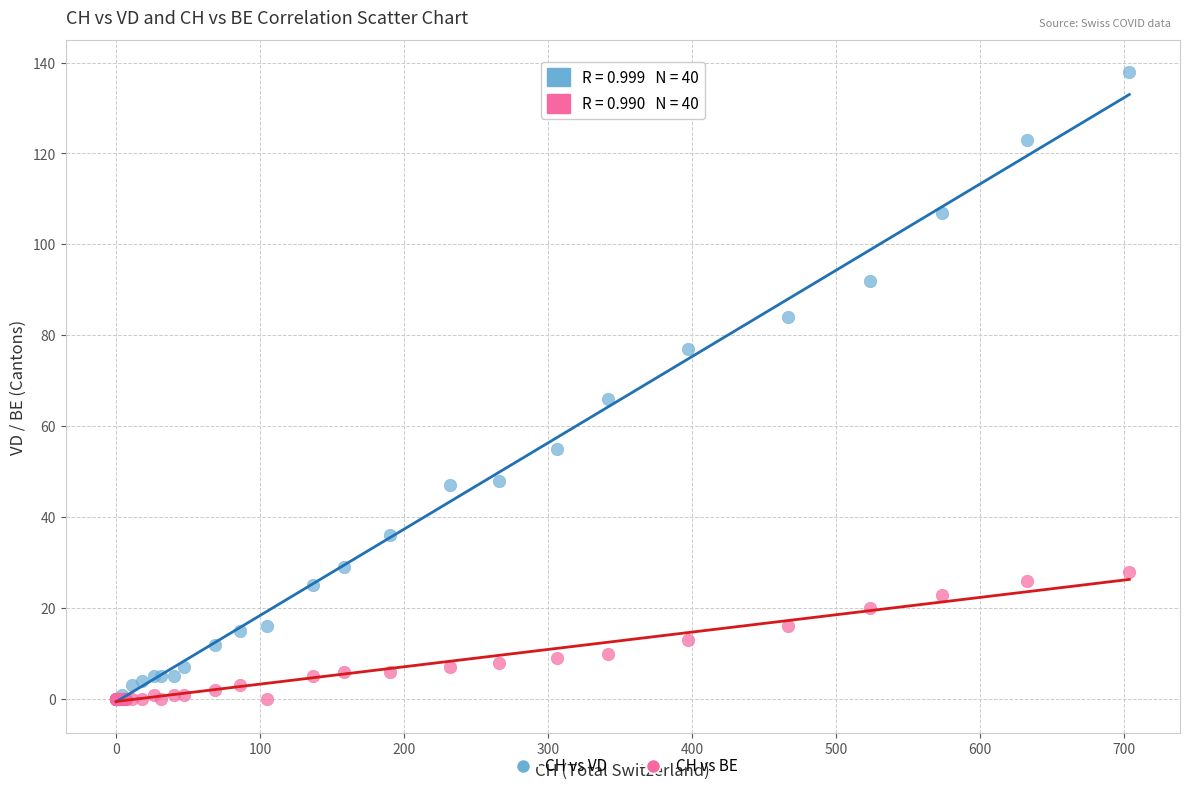

In the CH vs VD series, what Y value is closest to 69?

66